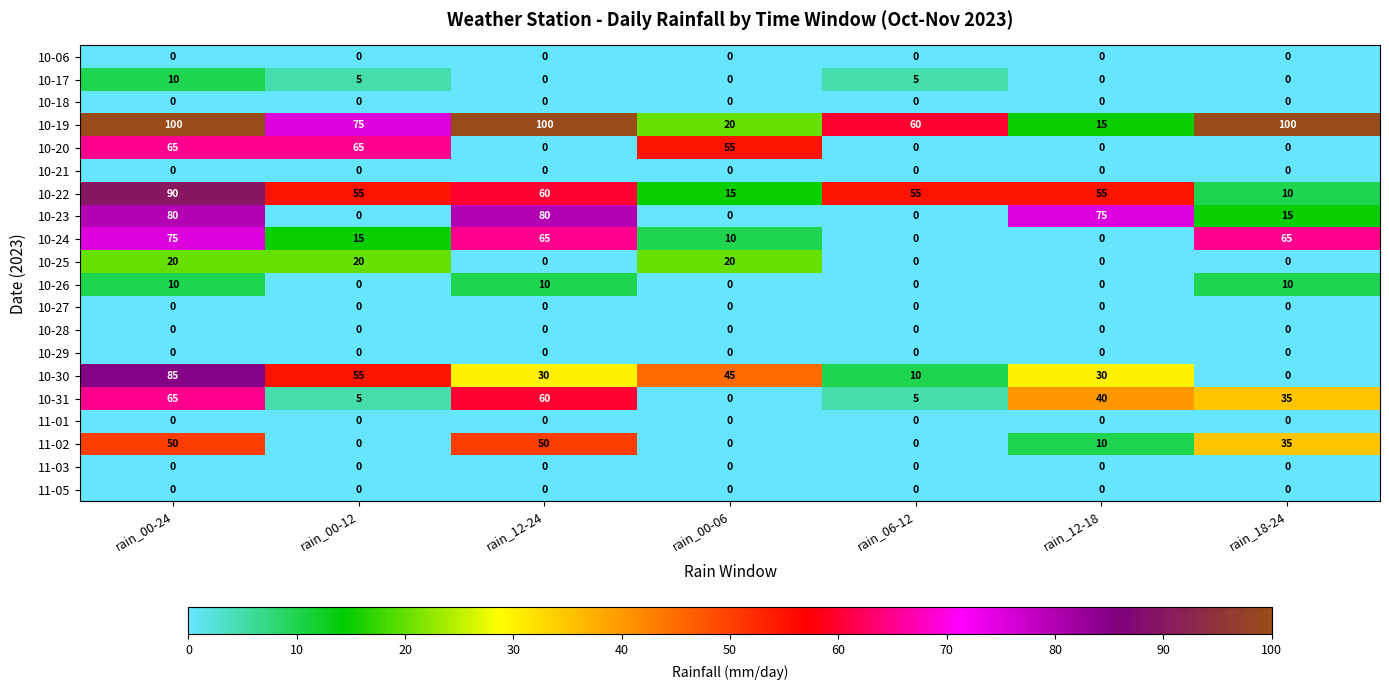

What is the maximum value shown in the chart?

100